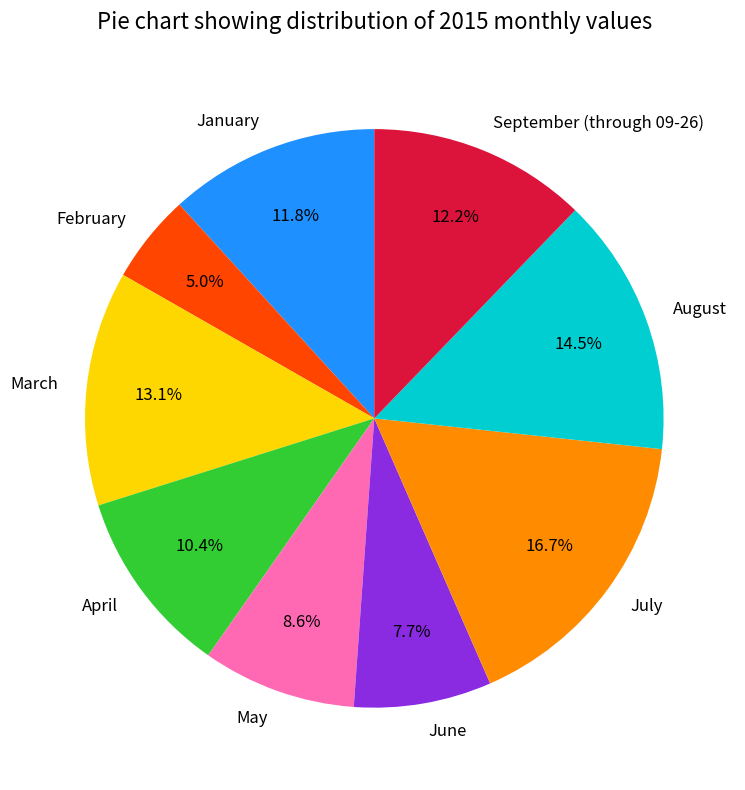

Is there a majority slice in this chart?

No